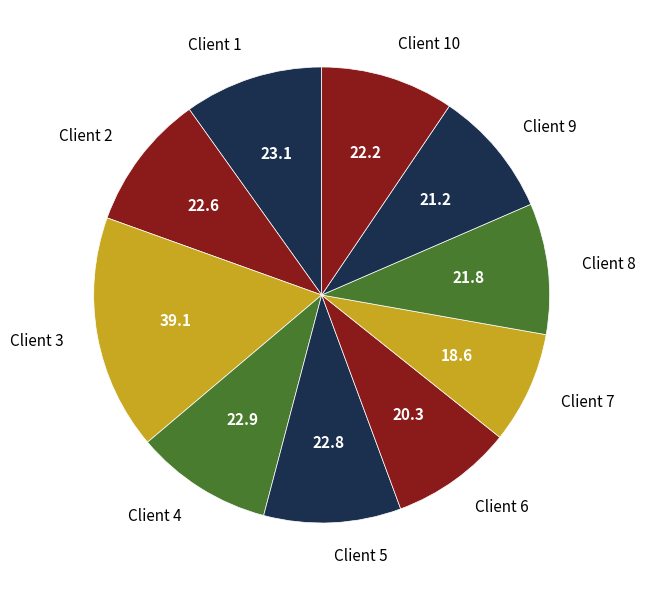

The Client 2 slice represents 1% of the pie. True or false?

False